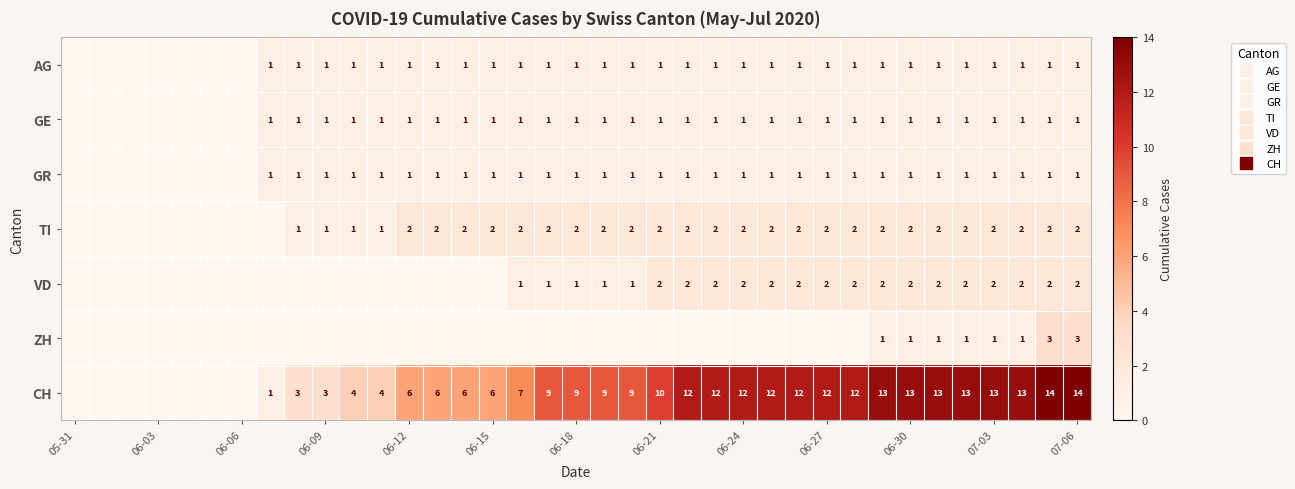

How many data points in GR are less than 1?

7